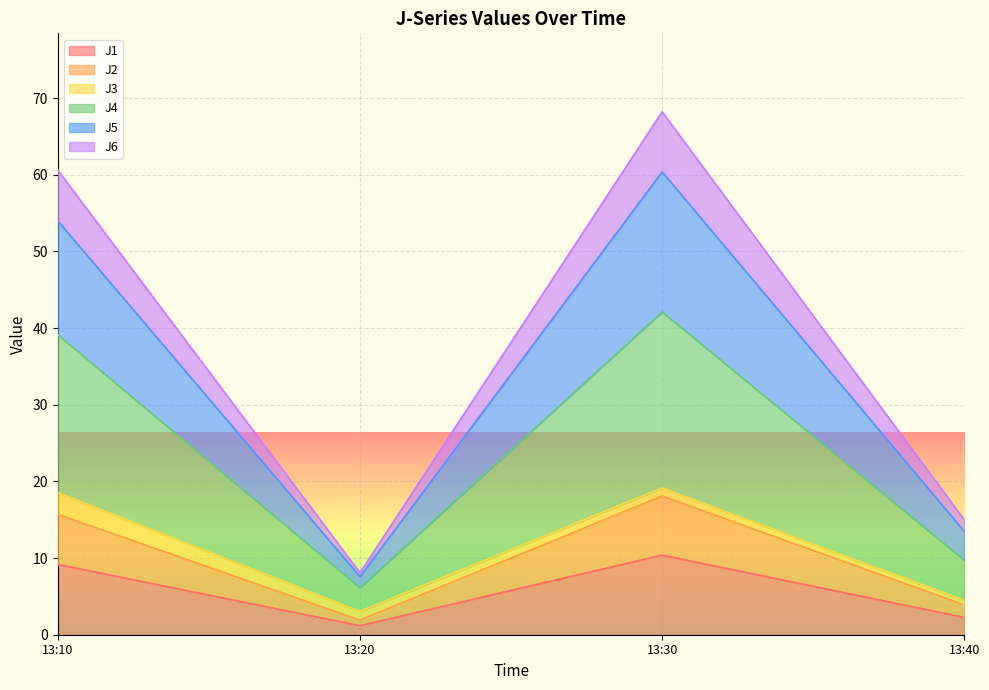

What is the difference between the J1 values at 13:10 and 13:20?

8.0